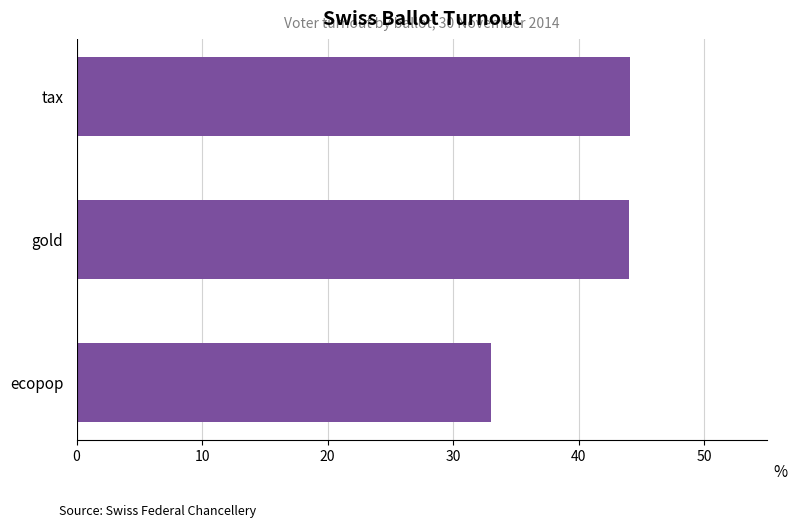

Is it true that the value at ecopop is 55.7?

False